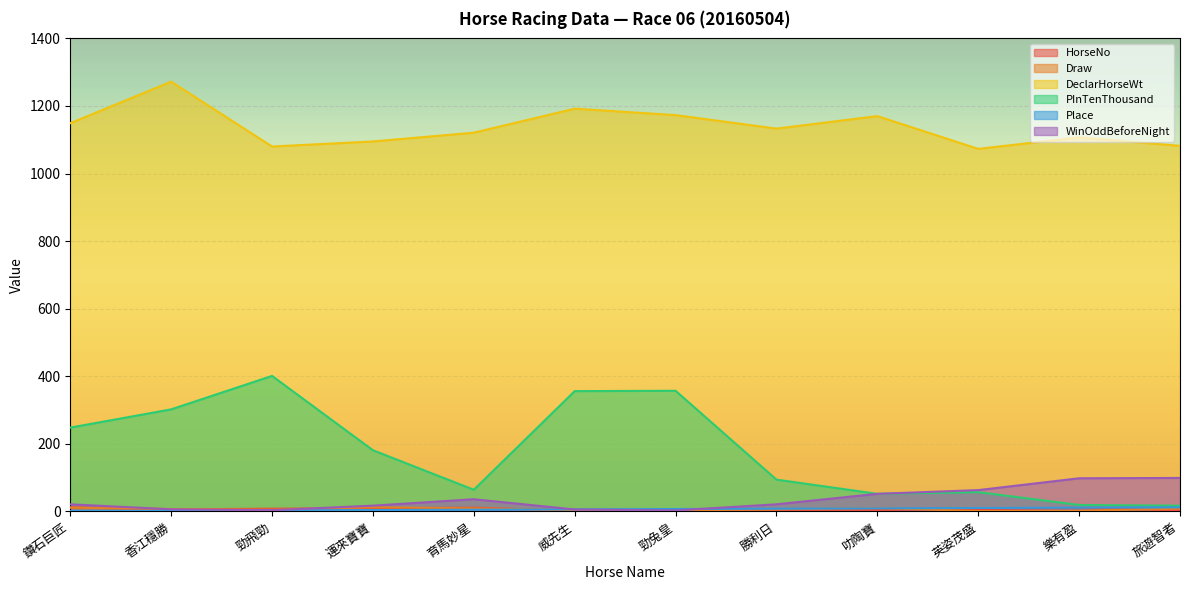

What is the label of the 8th point from the left?

勝利日